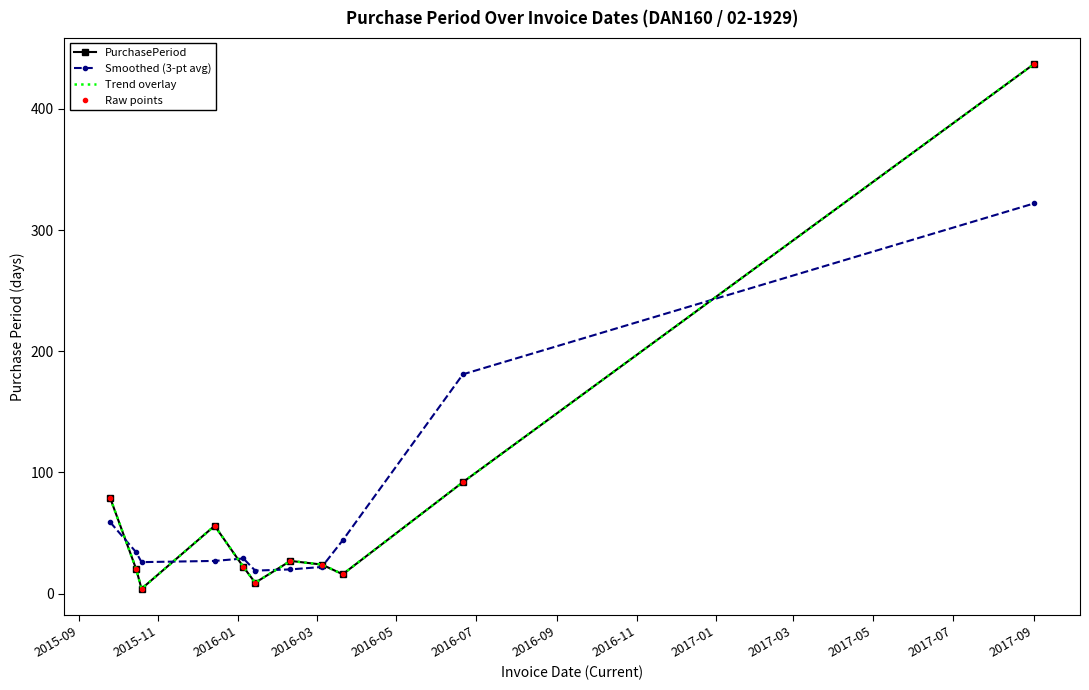

Where do Trend overlay and Smoothed (3-pt avg) first cross each other?

2015-09 and 2015-11